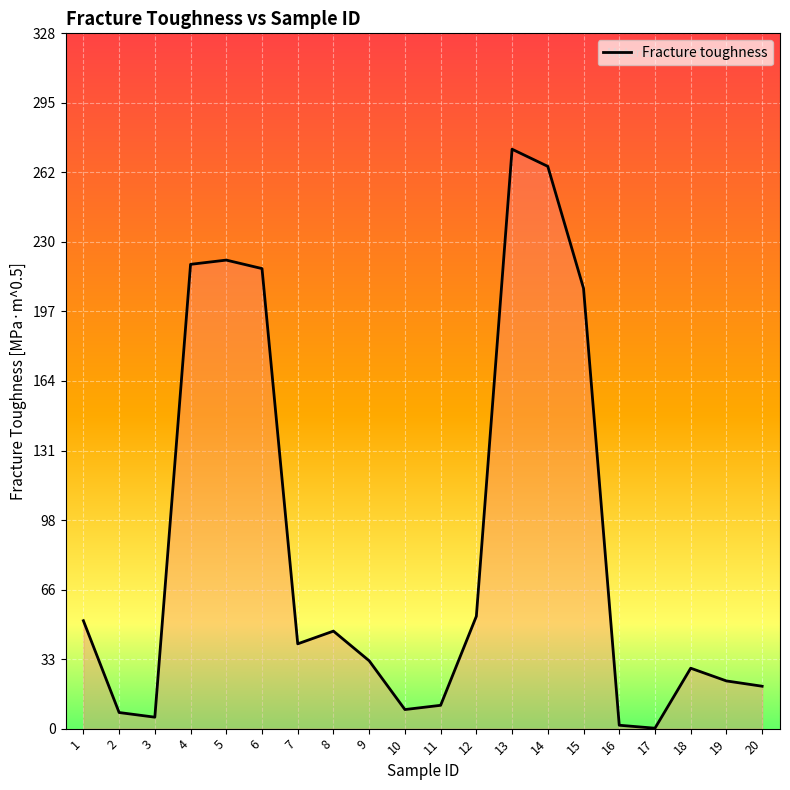

How many lines are shown in the chart?

1